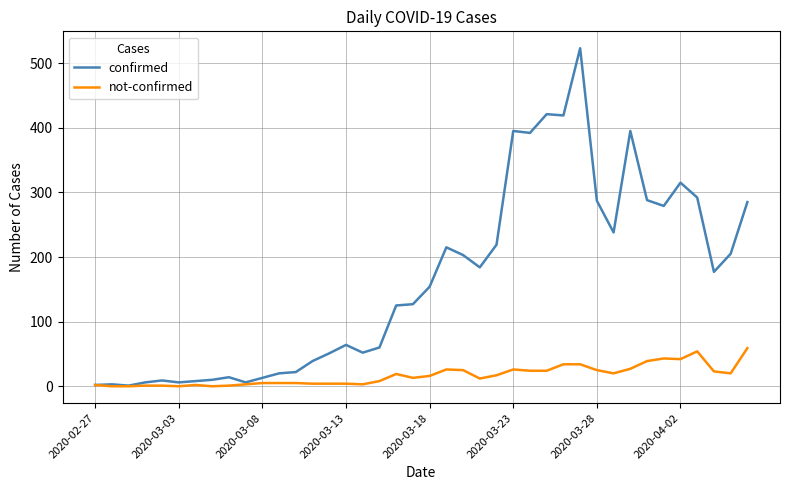

True or false: confirmed has more than 2 points higher than both neighbors.

True